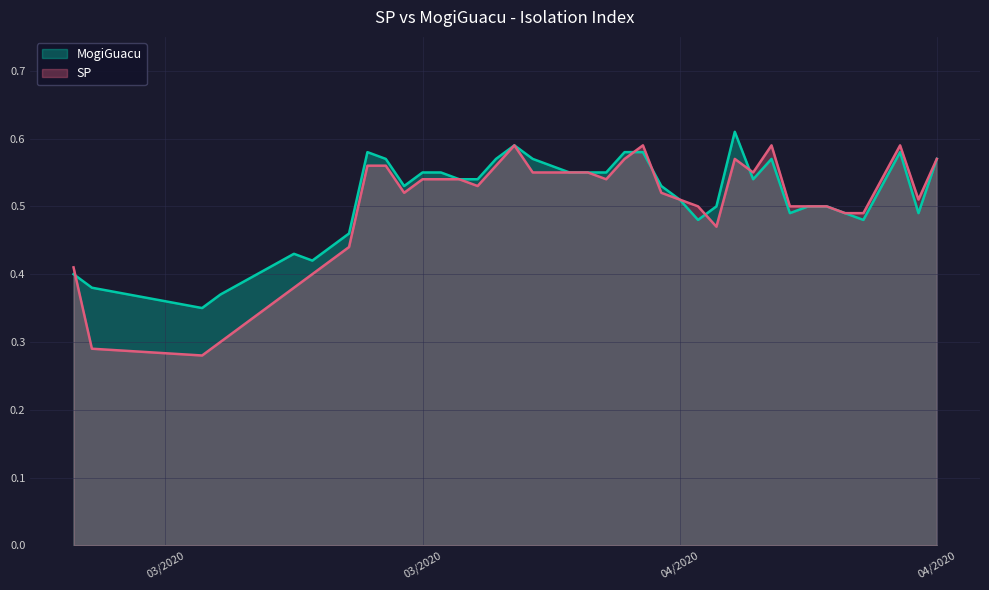

What is the value of the SP point at the 39th from the left?

0.5